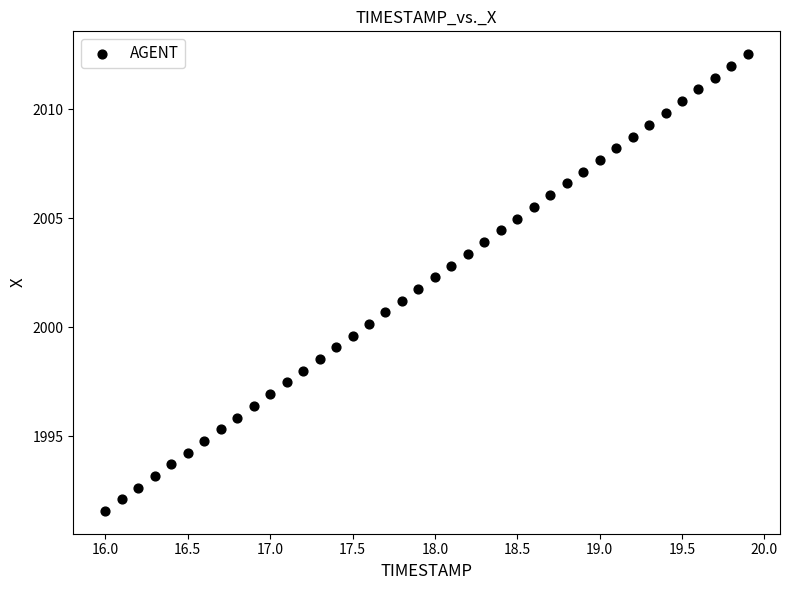

What is the range of X values (max minus min)?

3.9